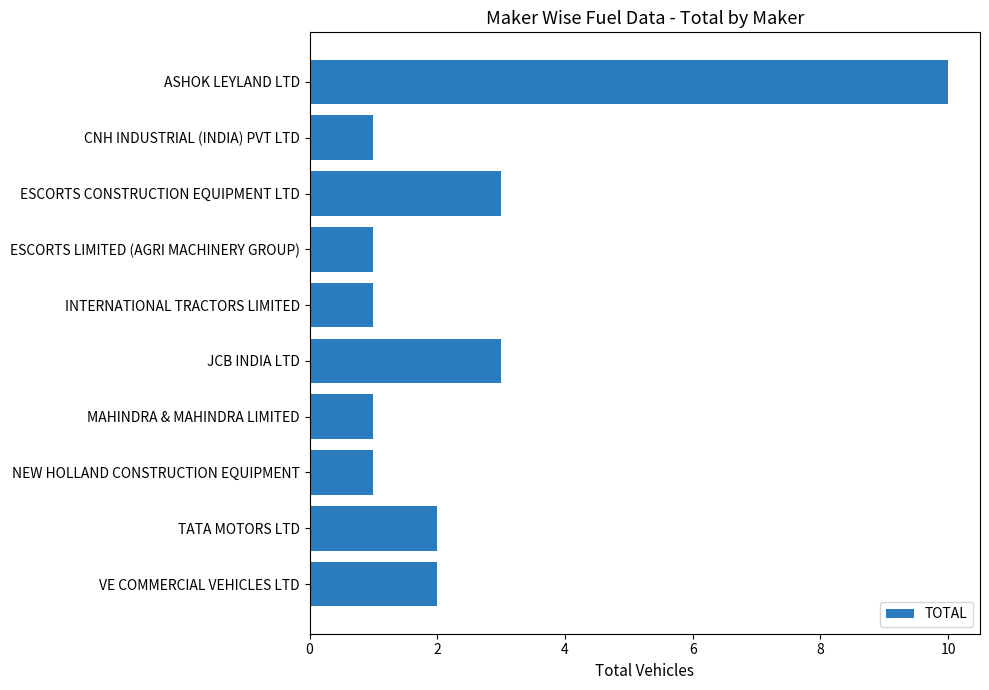

What is the greatest value displayed?

10